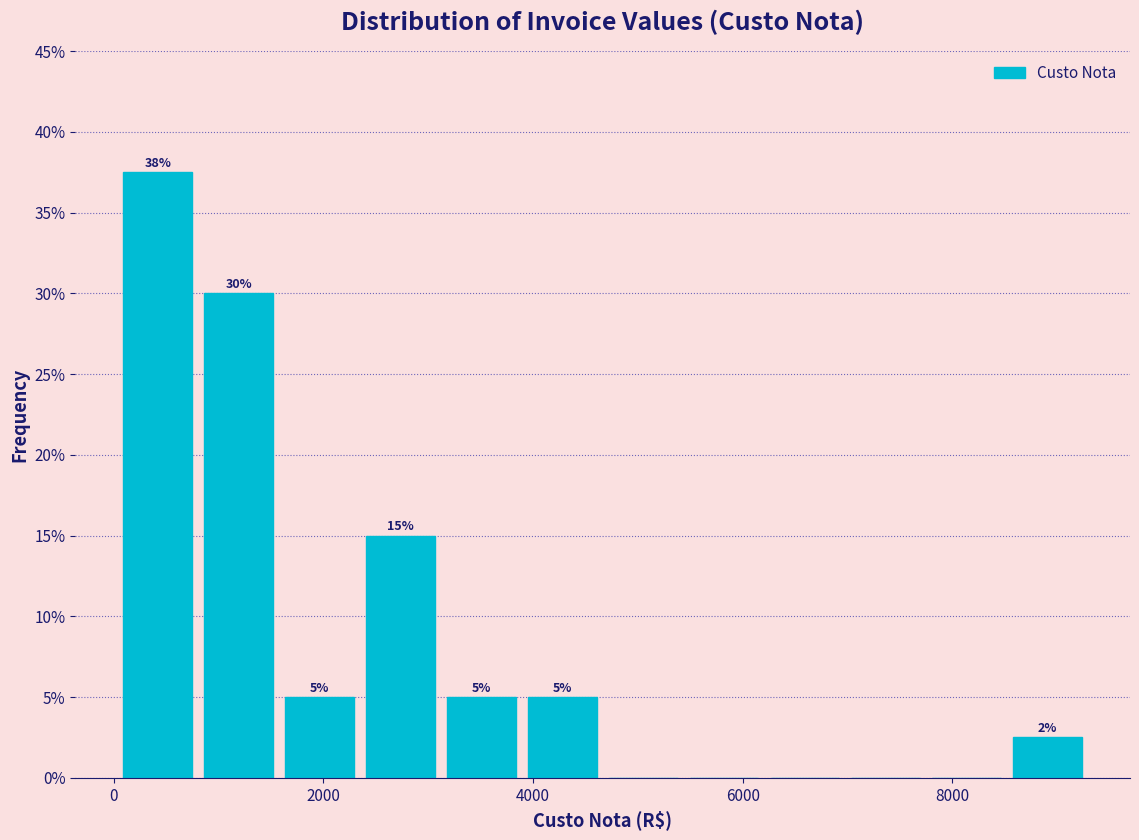

Read against the x-axis, roughly where is the centre of the tallest bar?

400